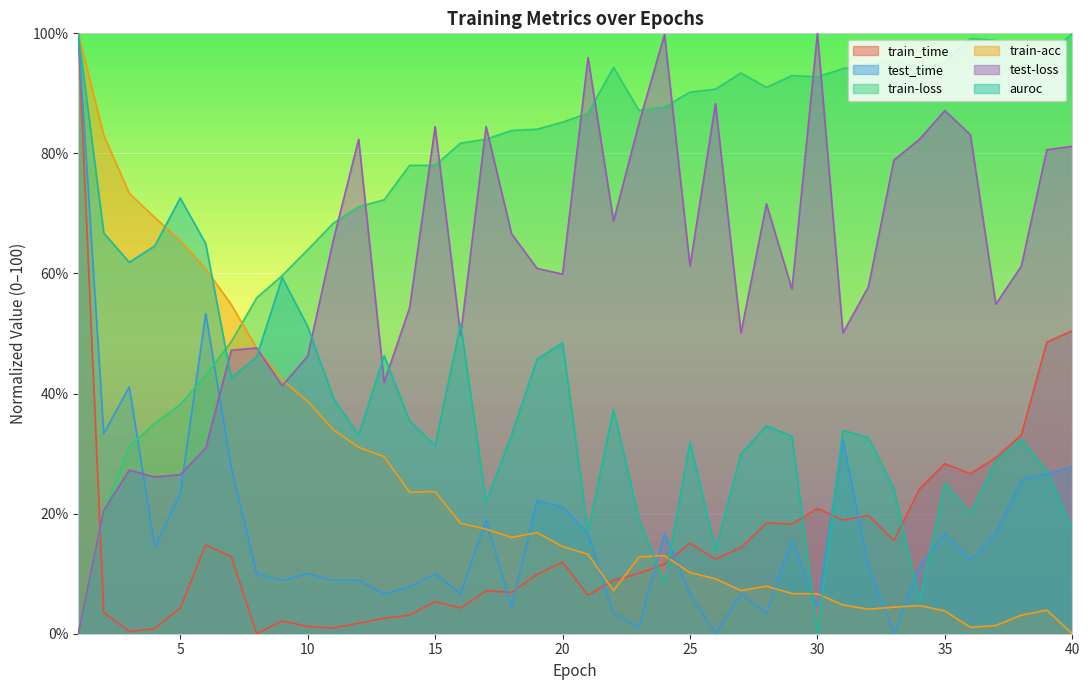

Which series has the widest spread of values?

train_time